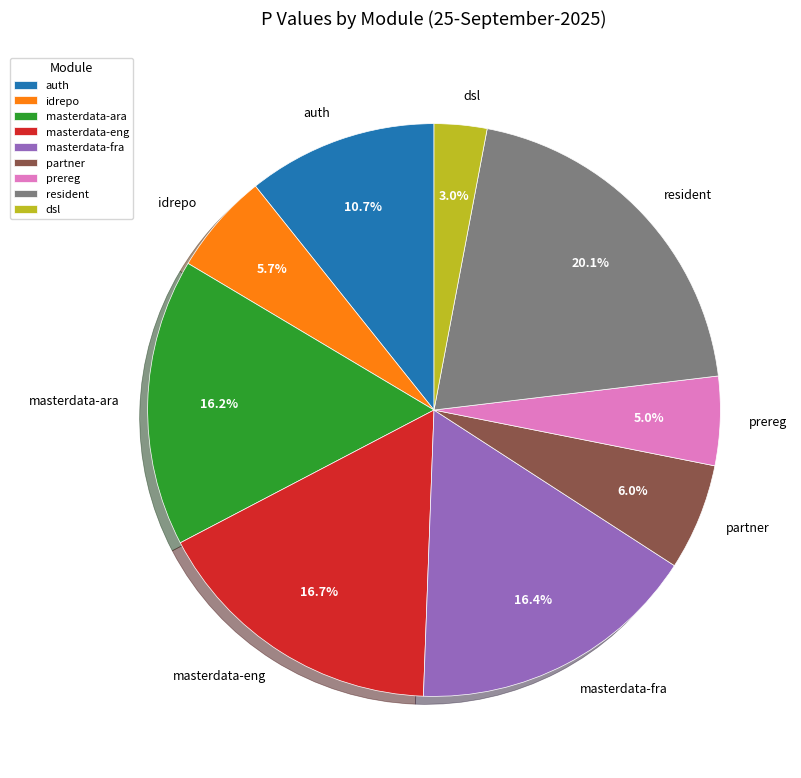

Does masterdata-eng account for over 50% of the chart?

No